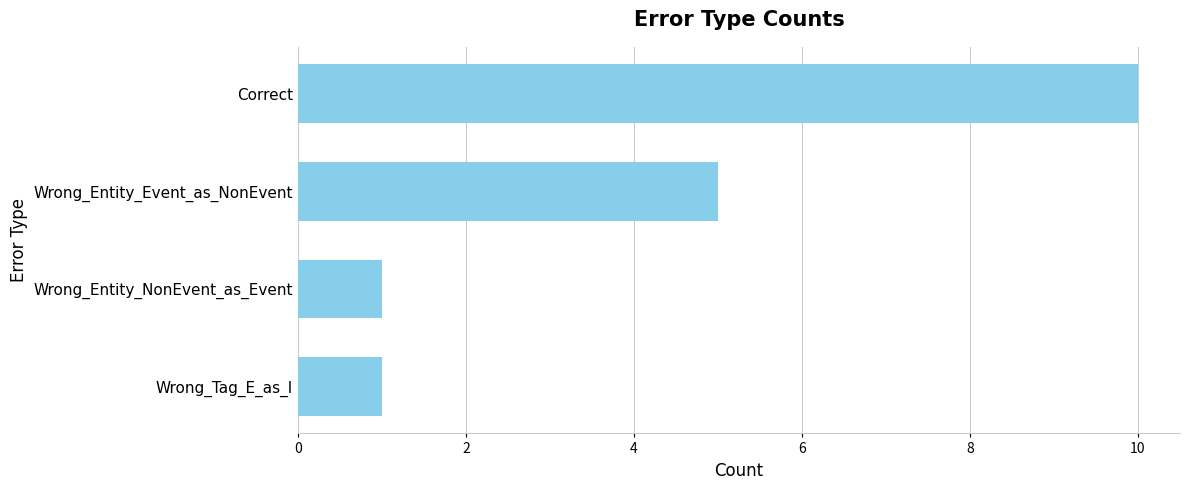

What is the change in value from Wrong_Entity_Event_as_NonEvent to Wrong_Entity_NonEvent_as_Event?

-4